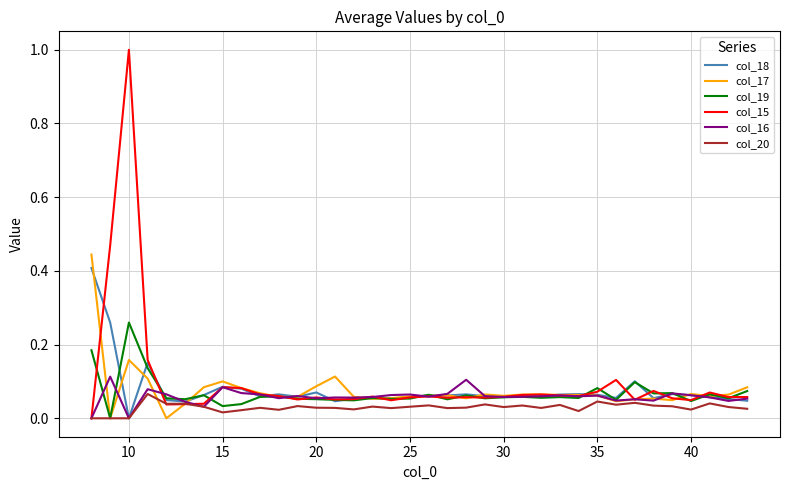

Which series has the largest range (max minus min)?

col_15